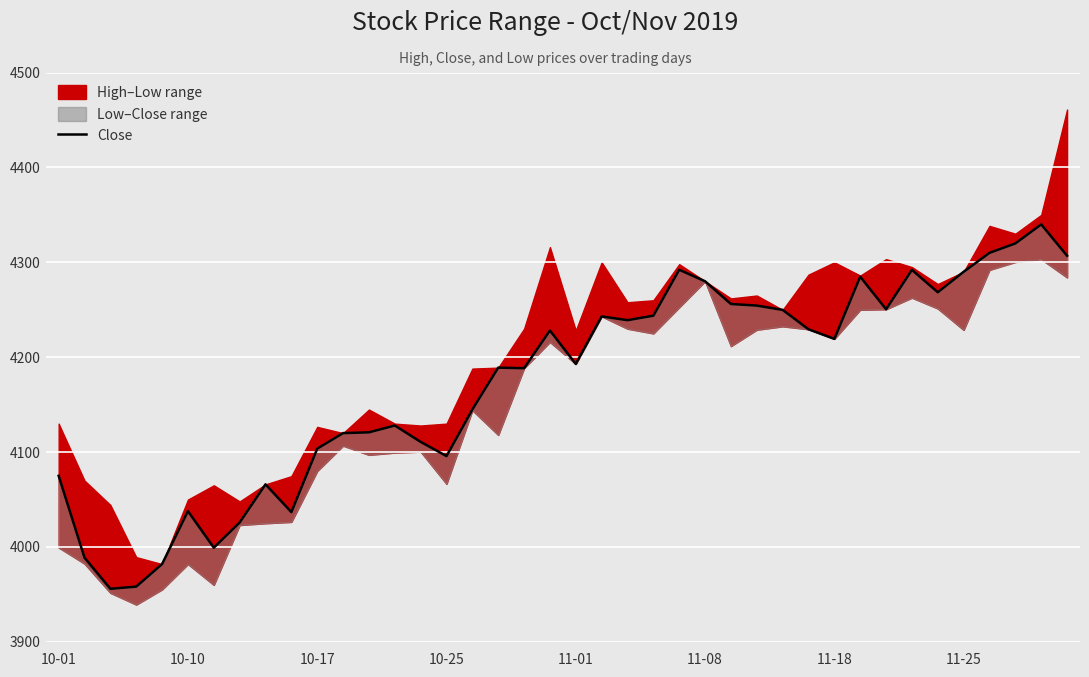

True or false: the data shows 5983.8 at 11-25.

False